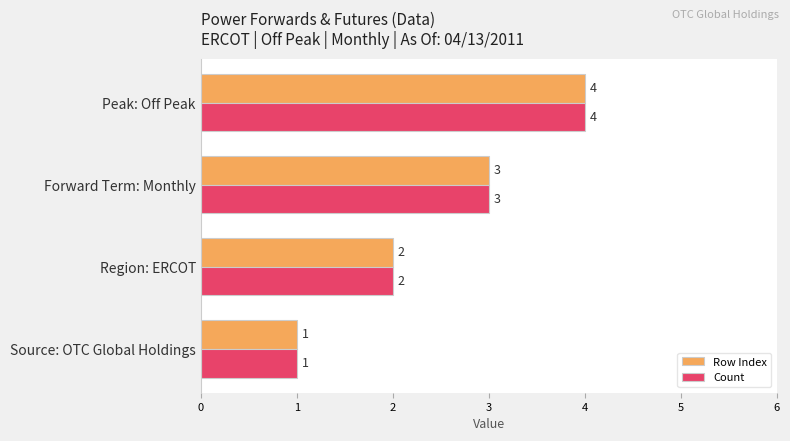

What are all the series names shown in the legend?

Row Index, Count